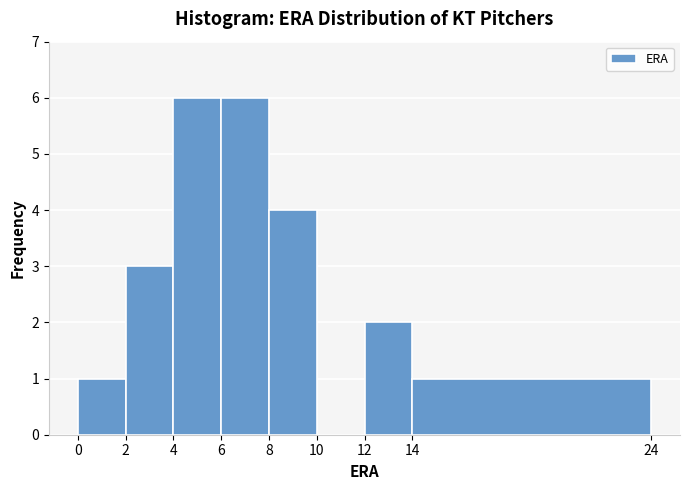

Reading left to right, list every bar in this chart as the range it spans on the x-axis followed by its height. The values are not printed on the chart, so give them approximately, as read against the axis.

0 to 2: 1
2 to 4: 3
4 to 6: 6
6 to 8: 6
8 to 10: 4
10 to 12: 0
12 to 14: 2
14 to 24: 1